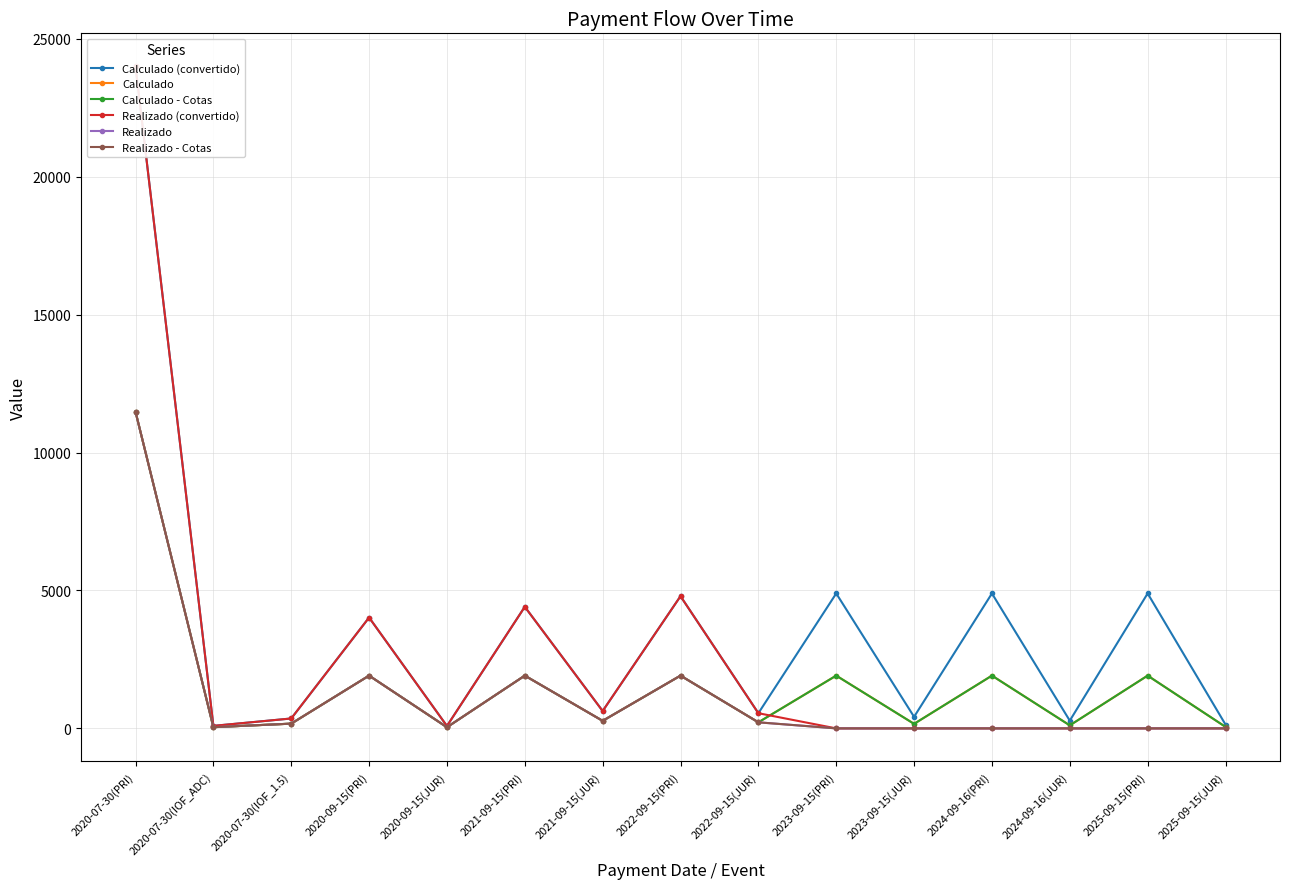

Which series has the largest total across all categories?

Calculado (convertido)